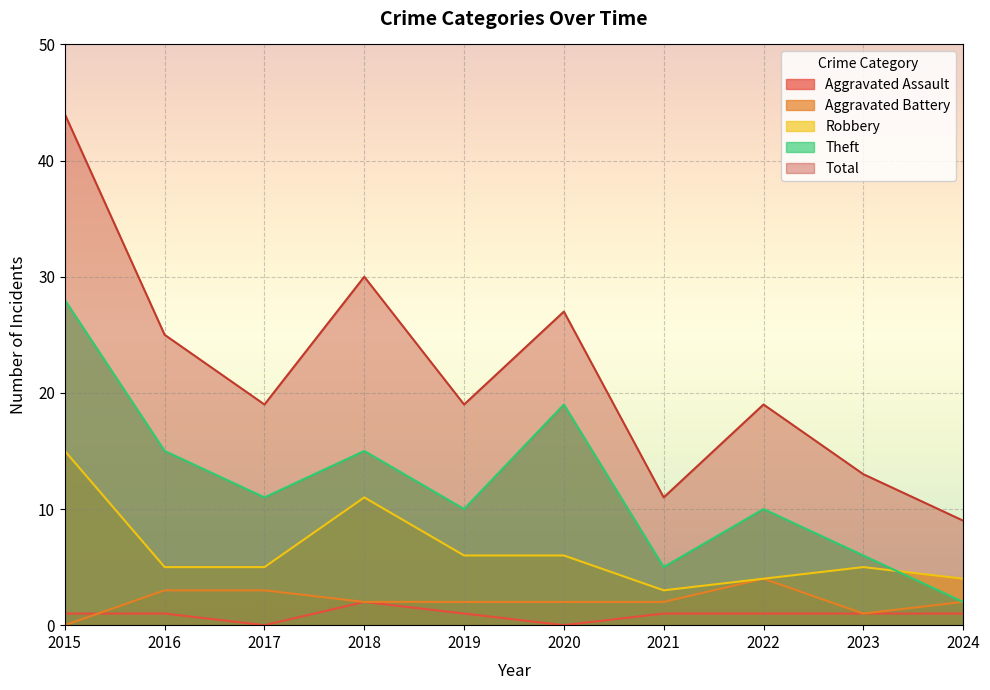

What is the average value of the Aggravated Assault series?

1